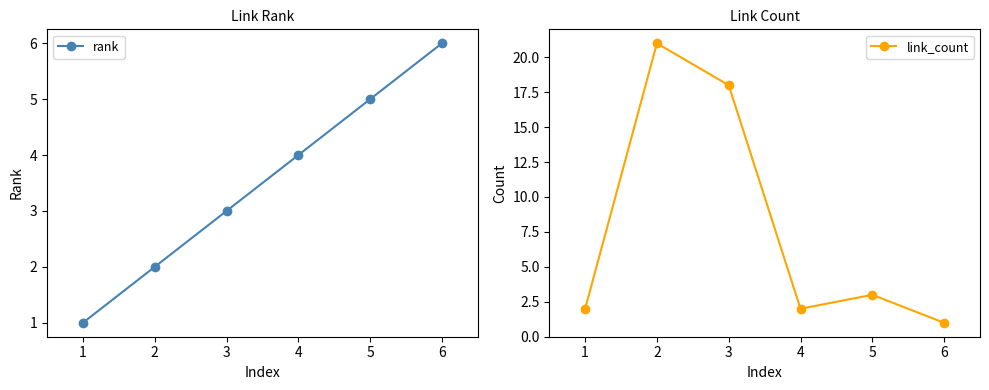

True or false: link_count and rank intersect in this chart.

True